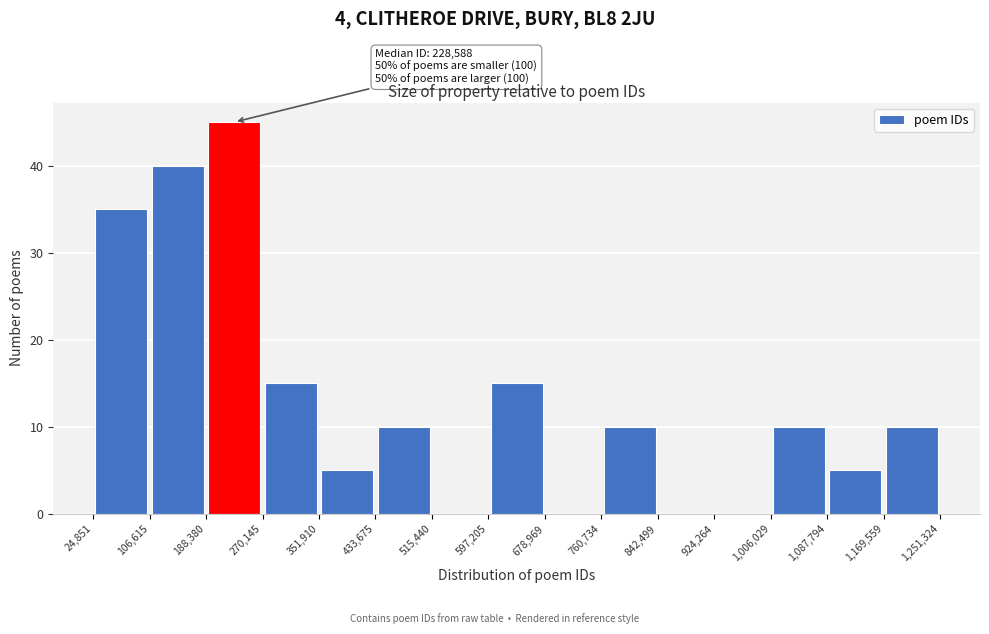

Which range on the x-axis has the tallest bar?

188,380 to 270,145